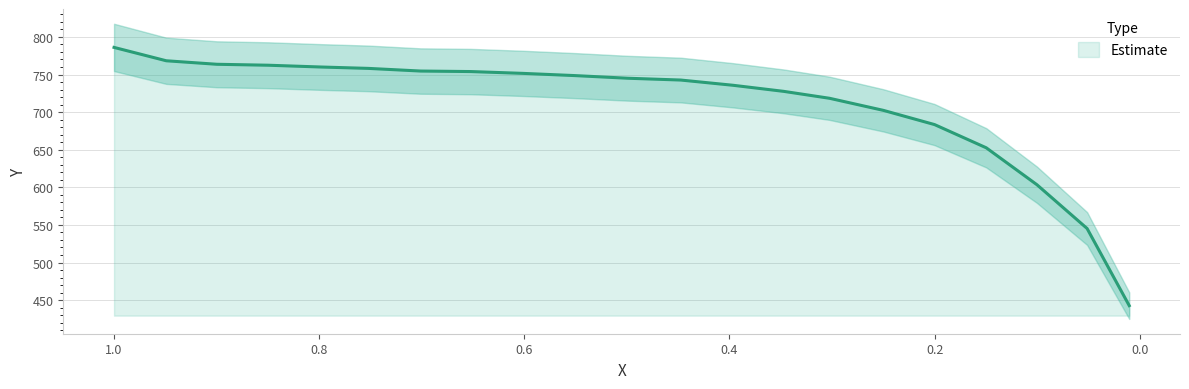

At which label is the value closest to 614?

0.1003